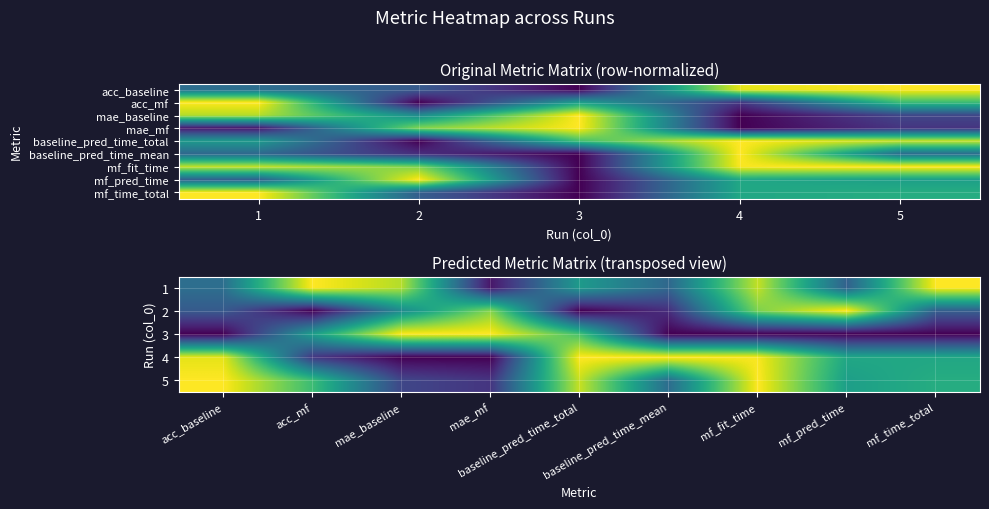

Which series changed the most between 1 and 5?

mae_baseline